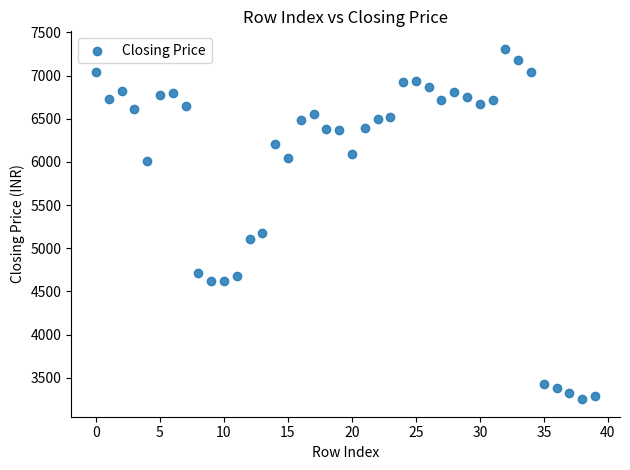

What Y value in the scatter plot is closest to 5281?

5175.2